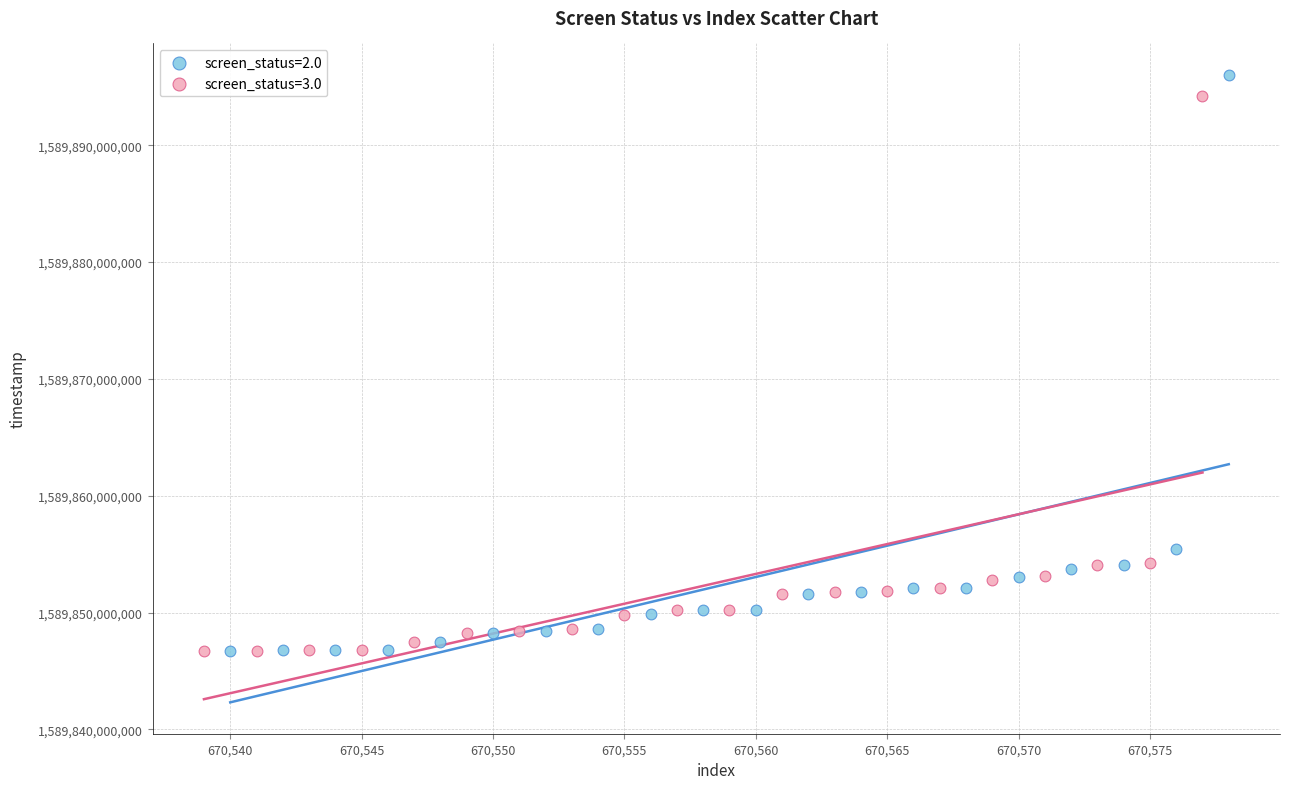

Which series has the largest Y range (max minus min)?

screen_status=2.0